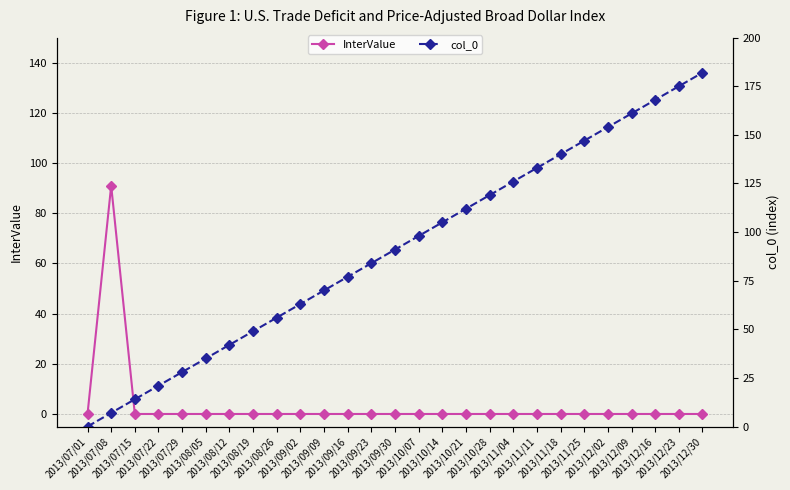

How many times do col_0 and InterValue cross each other?

1